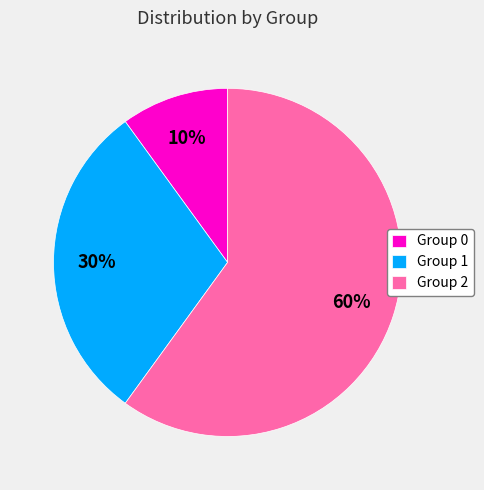

Which category has the biggest portion of the pie?

Group 2